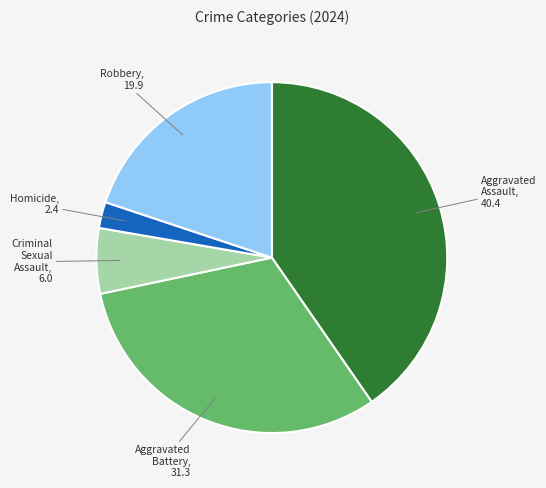

Combined, do Criminal Sexual Assault and Aggravated Battery account for over 50%?

No